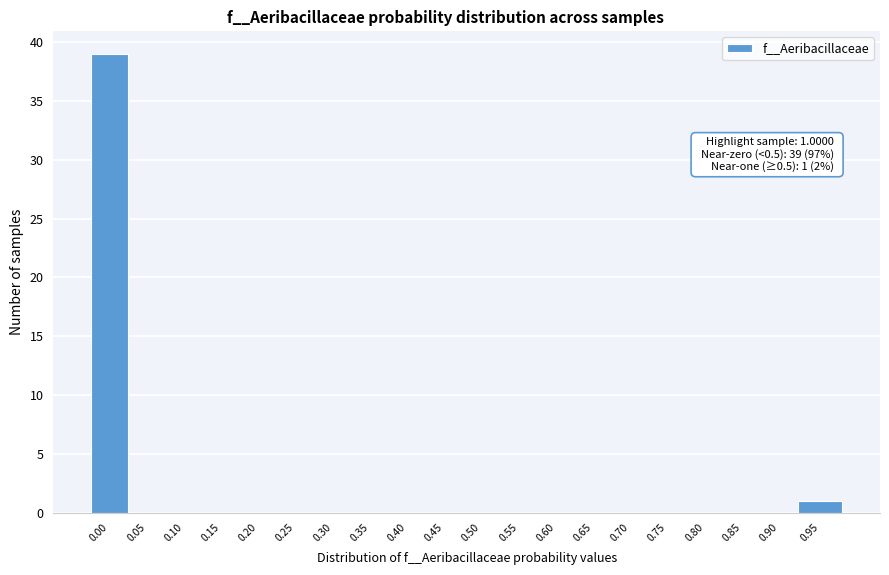

Reading left to right, extract all data points from this chart.

0.00=39	0.05=0	0.10=0	0.15=0	0.20=0	0.25=0	0.30=0	0.35=0	0.40=0	0.45=0	0.50=0	0.55=0	0.60=0	0.65=0	0.70=0	0.75=0	0.80=0	0.85=0	0.90=0	0.95=1